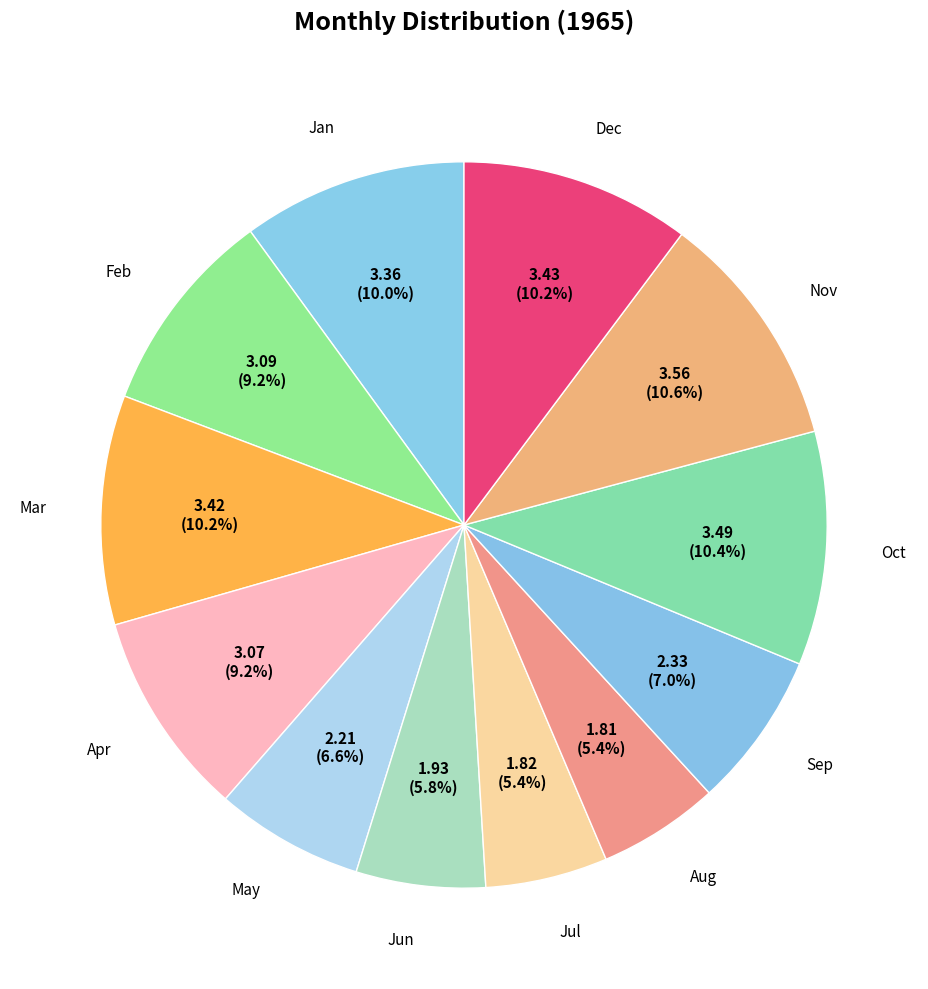

Combined, do Oct and Nov account for over 50%?

No